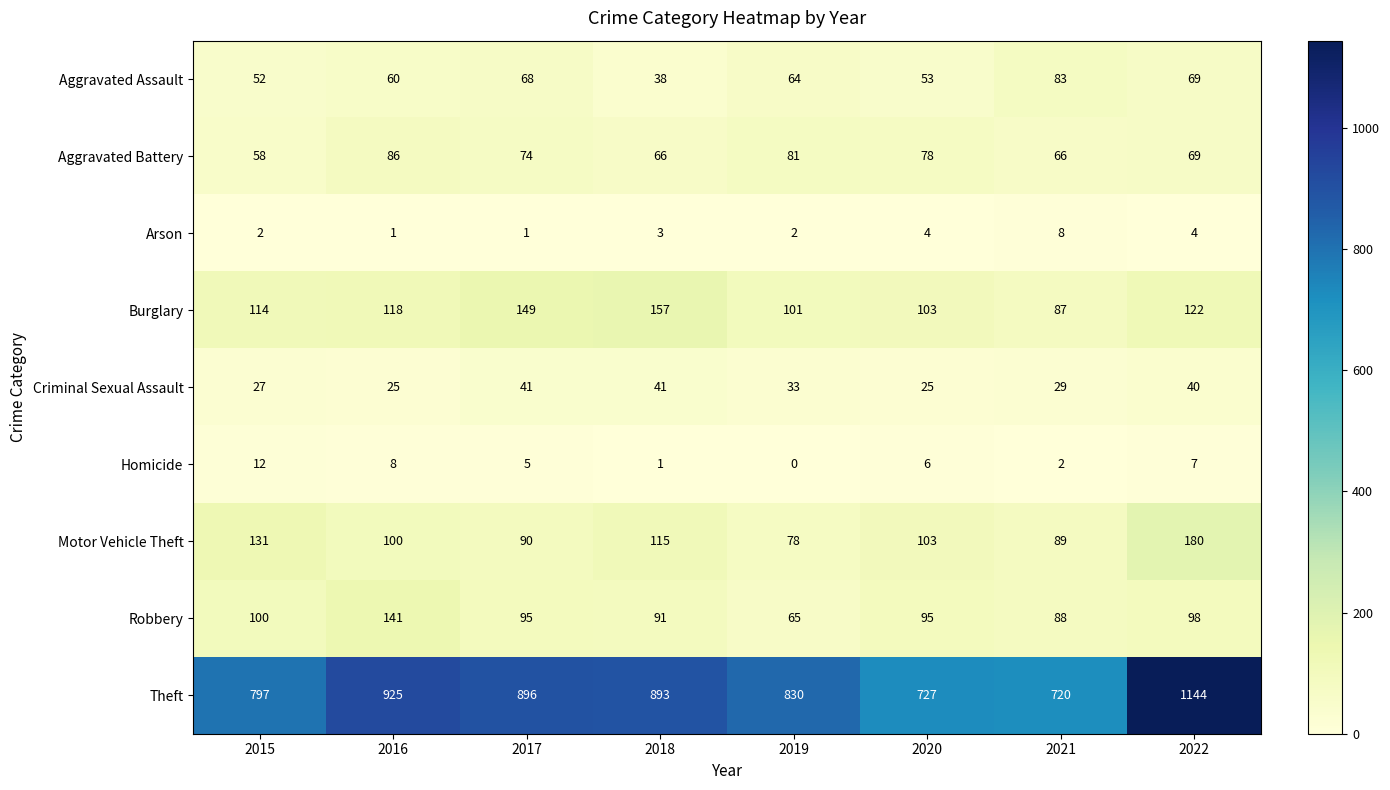

What is the sum of all Criminal Sexual Assault values?

261